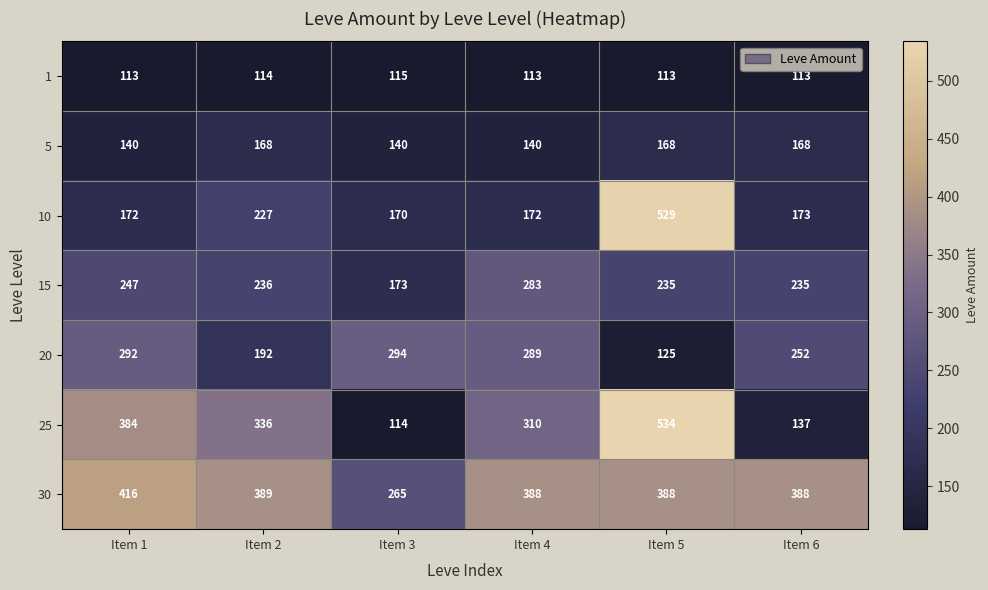

The value of 30 at Item 3 is 172. True or false?

False